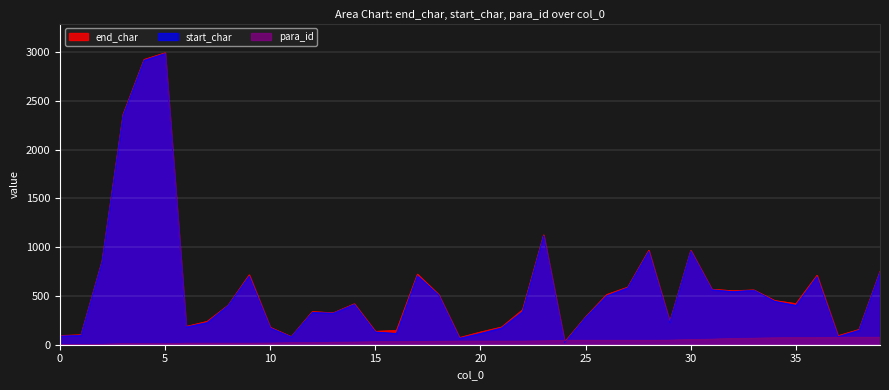

Is the value of para_id at 35 greater than the value of end_char at 3?

No